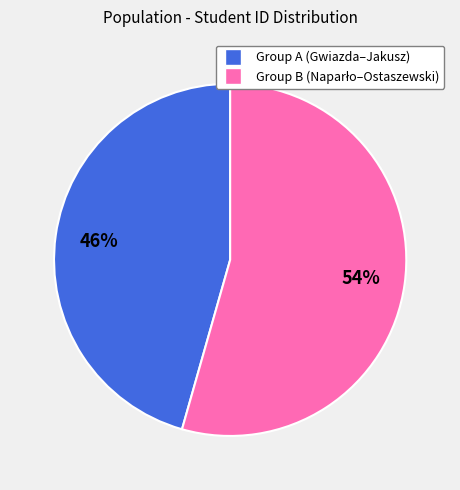

Is there any slice that represents more than half of the pie?

Yes